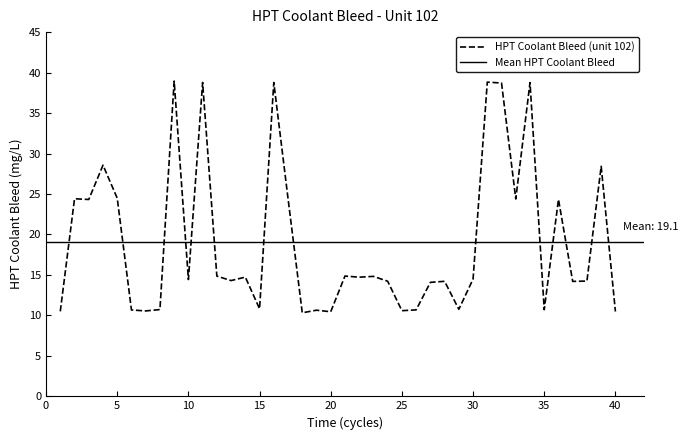

Reading left to right, transcribe all the data shown in this chart.

1=10.5	2=24.4	3=24.3	4=28.6	5=24.5	6=10.7	7=10.6	8=10.7	9=39.0	10=14.4	11=38.8	12=14.8	13=14.3	14=14.7	15=10.8	16=38.8	17=24.4	18=10.3	19=10.6	20=10.4	21=14.9	22=14.7	23=14.8	24=14.2	25=10.6	26=10.7	27=14.1	28=14.2	29=10.8	30=14.5	31=38.8	32=38.7	33=24.4	34=38.8	35=10.7	36=24.3	37=14.2	38=14.2	39=28.4	40=10.5